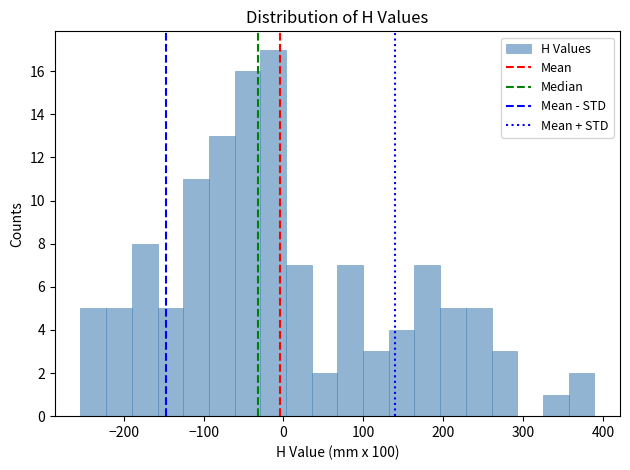

Read against the x-axis, roughly where is the centre of the tallest bar?

-10